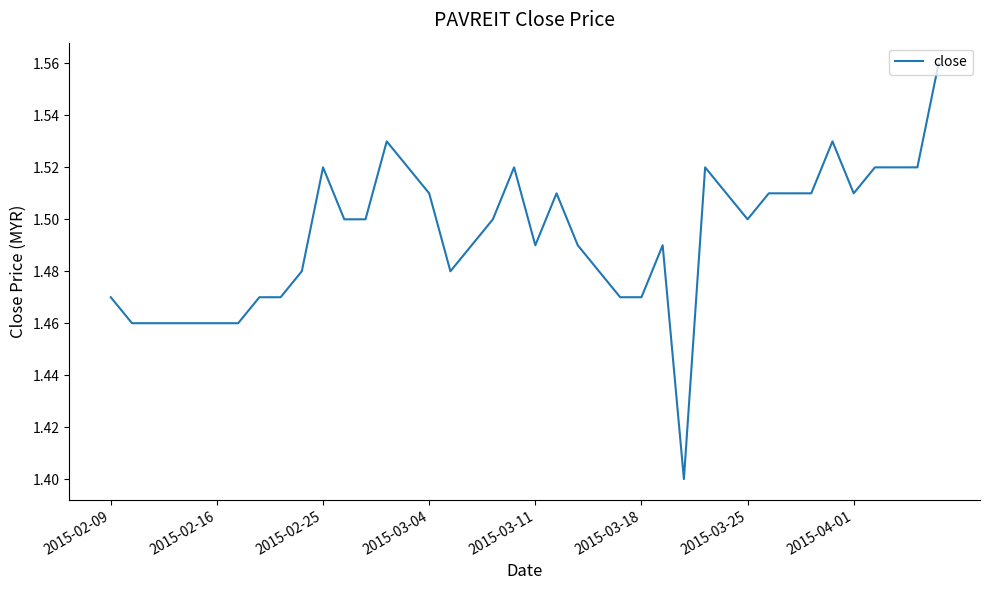

What is the smallest value displayed?

1.4